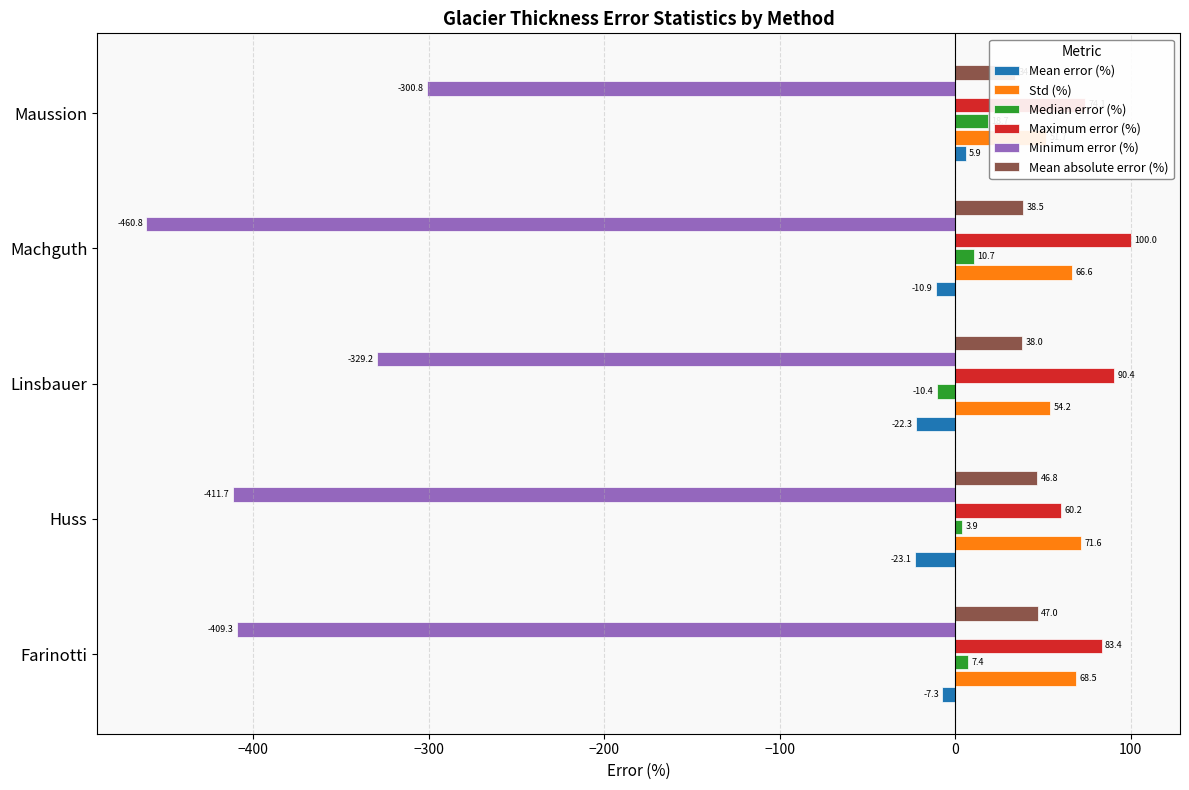

Which series has the widest spread of values?

Minimum error (%)